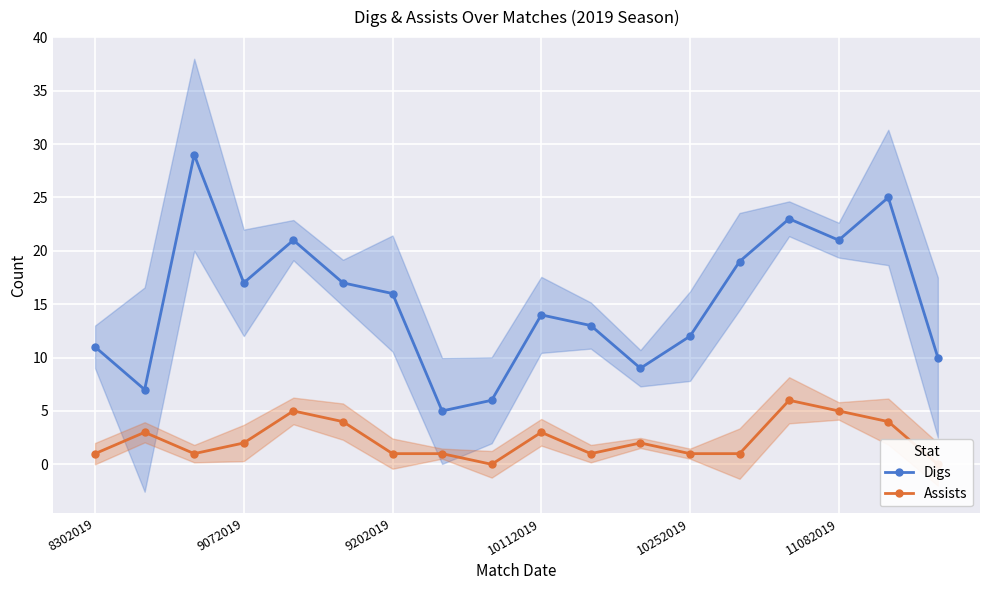

What value does the Assists series have at 14?

6